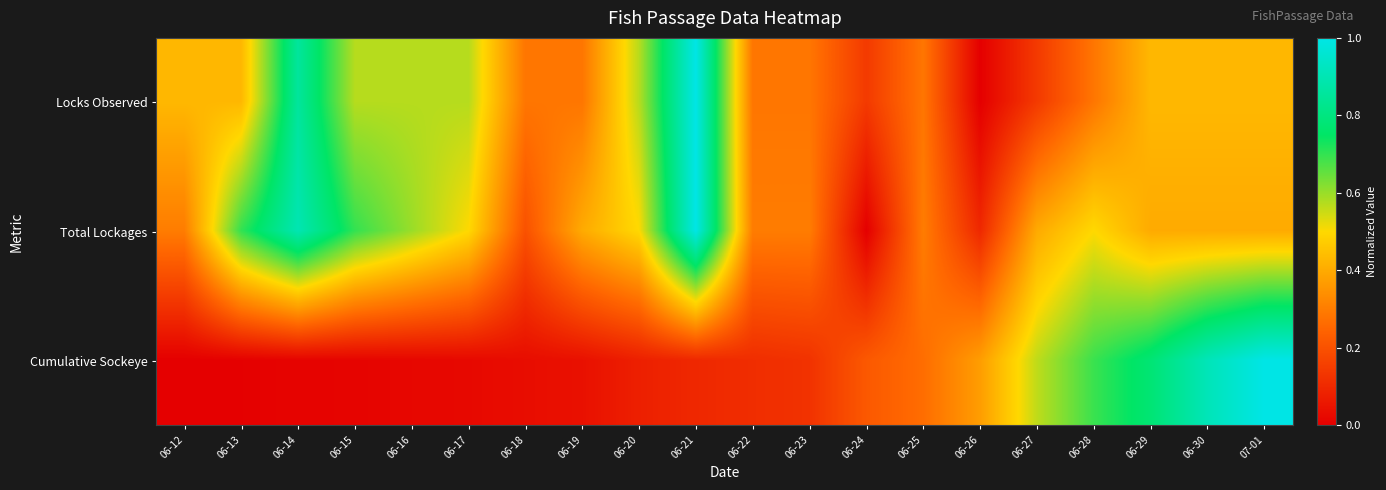

Between 06-26 and 06-16, which is larger?

06-16